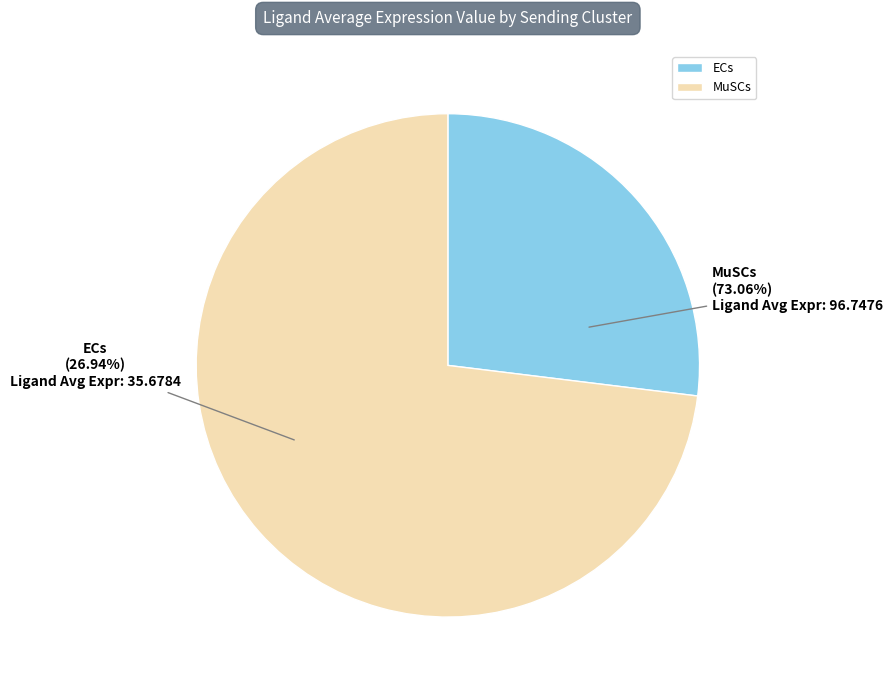

Which has a higher value, MuSCs or ECs?

MuSCs